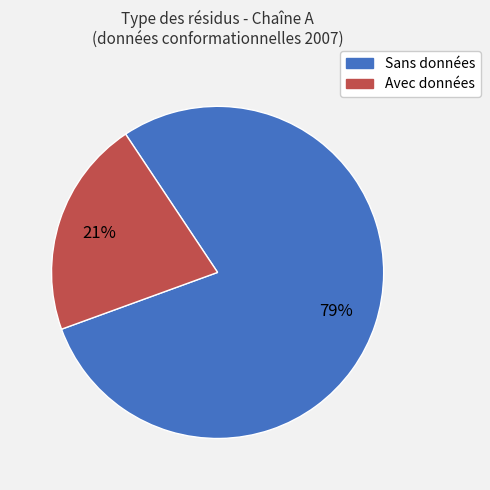

Count the number of slices in the pie.

2